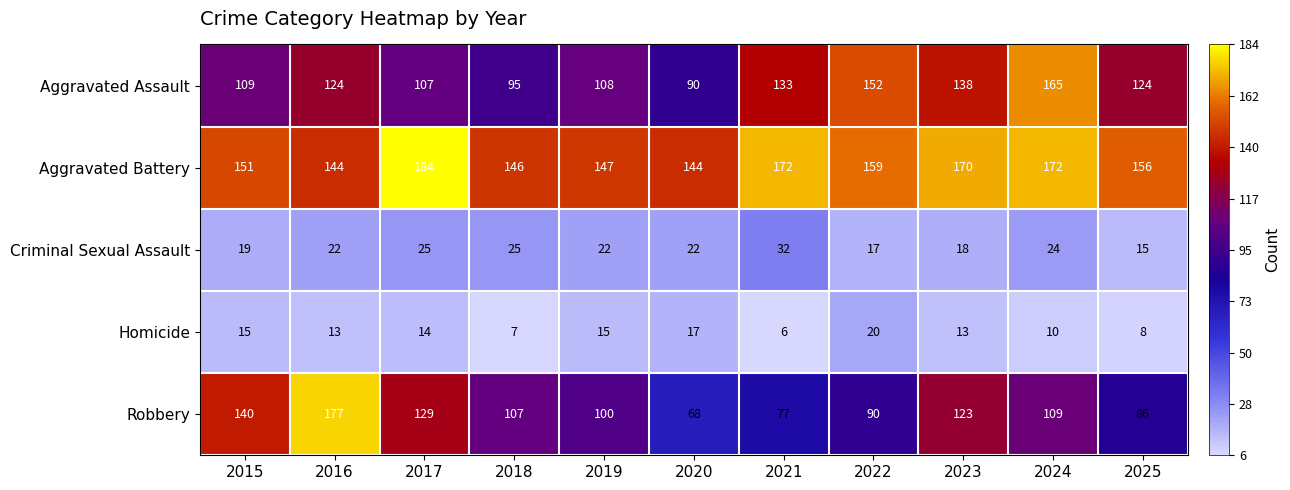

What is the greatest value displayed?

184